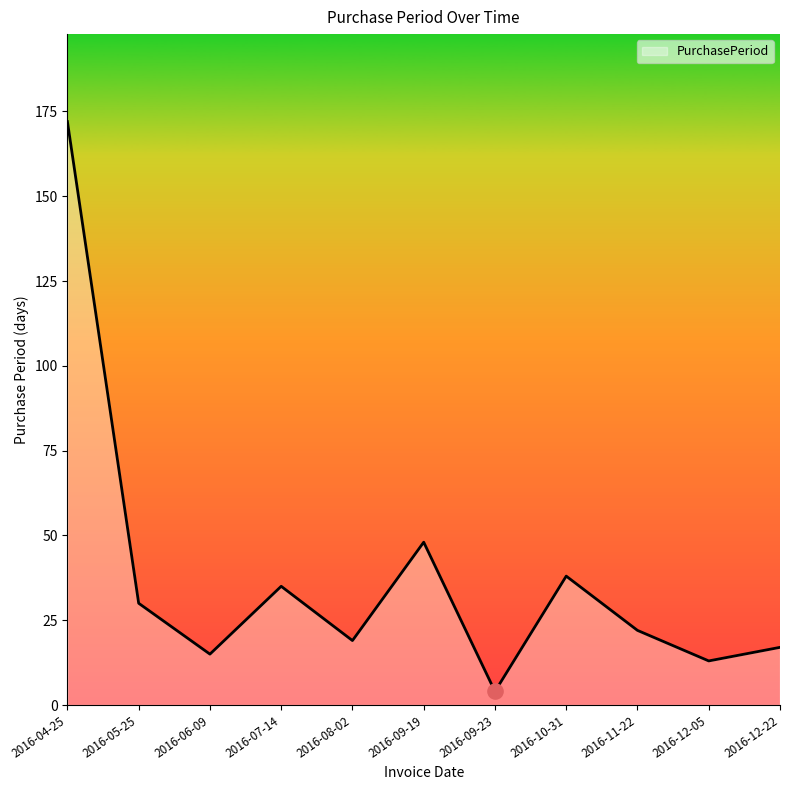

Which has a higher value, 2016-09-19 or 2016-11-22?

2016-09-19